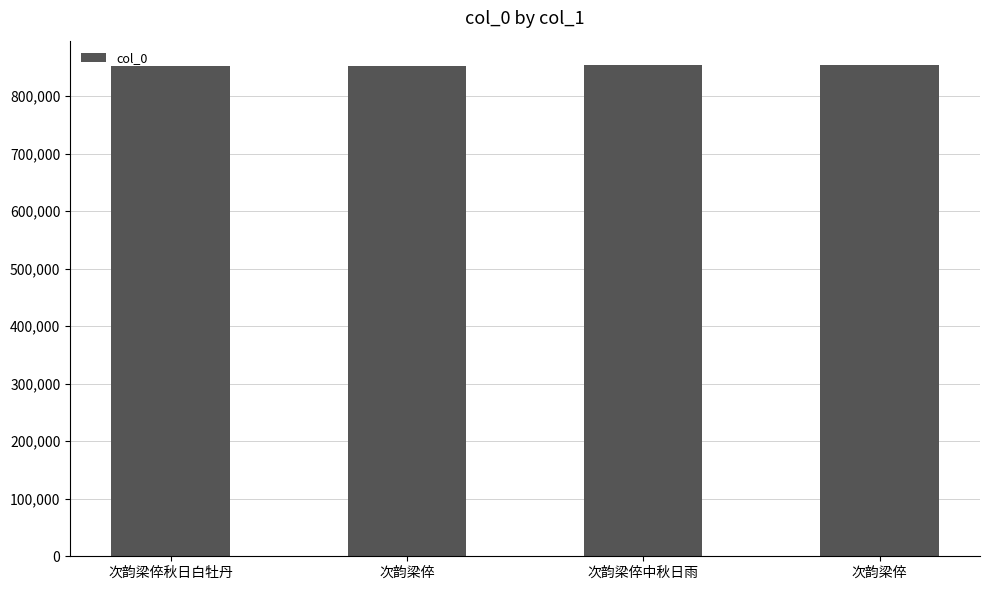

How many bars are there in total?

4